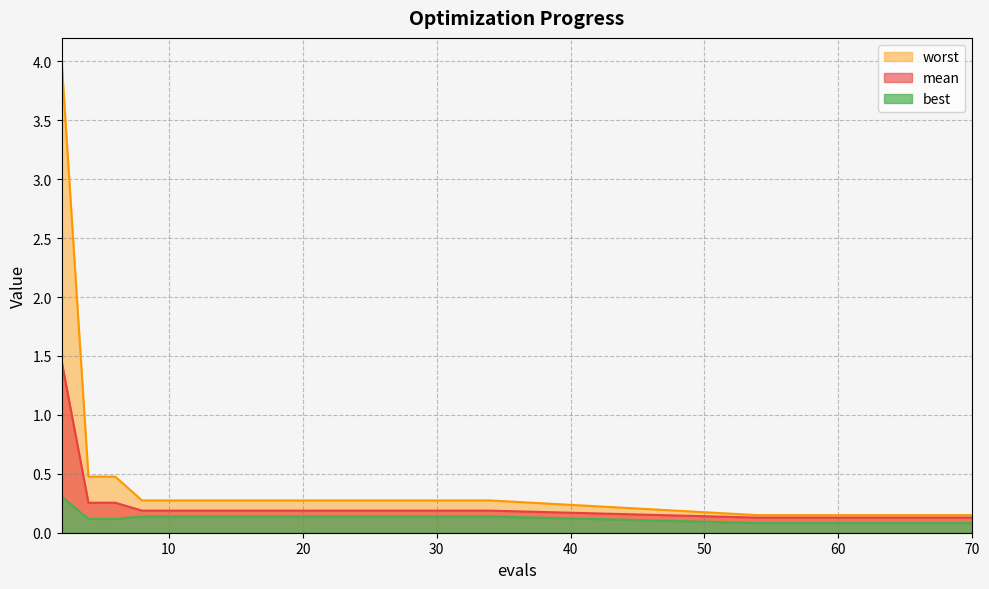

Which series has the largest range (max minus min)?

worst